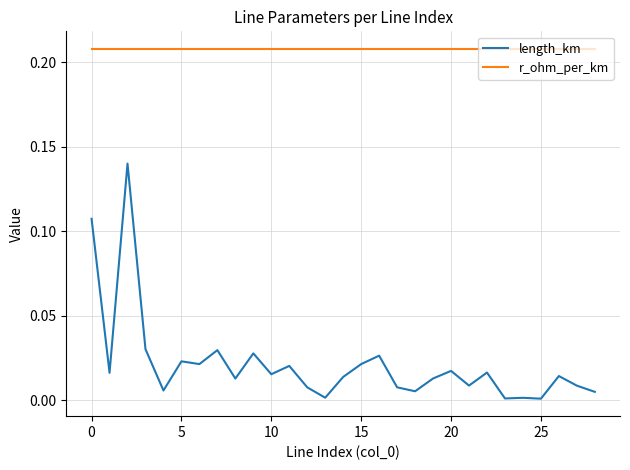

List the series in order of their peak value, highest first.

r_ohm_per_km, length_km